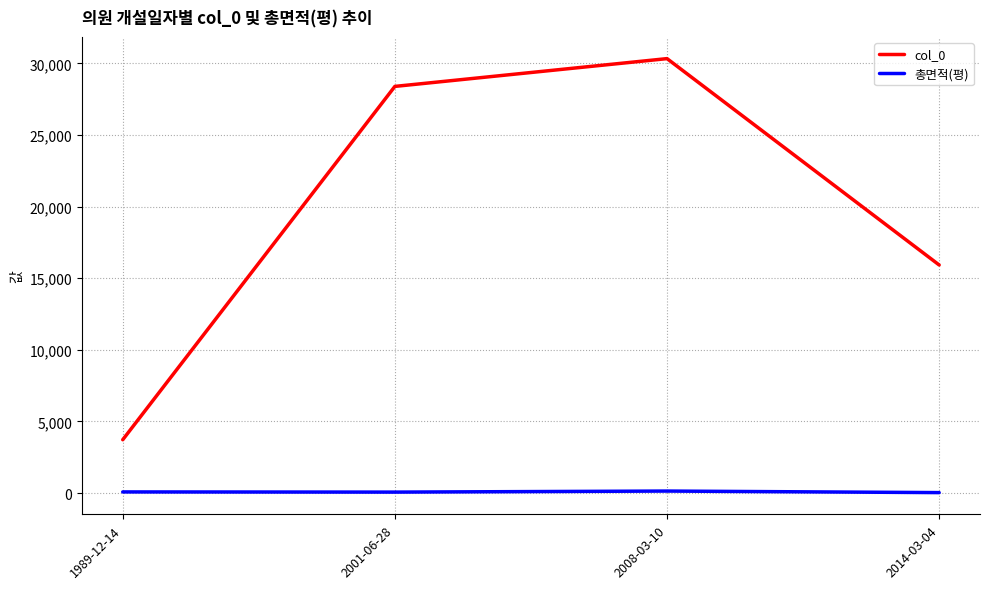

Which series has the largest range (max minus min)?

col_0